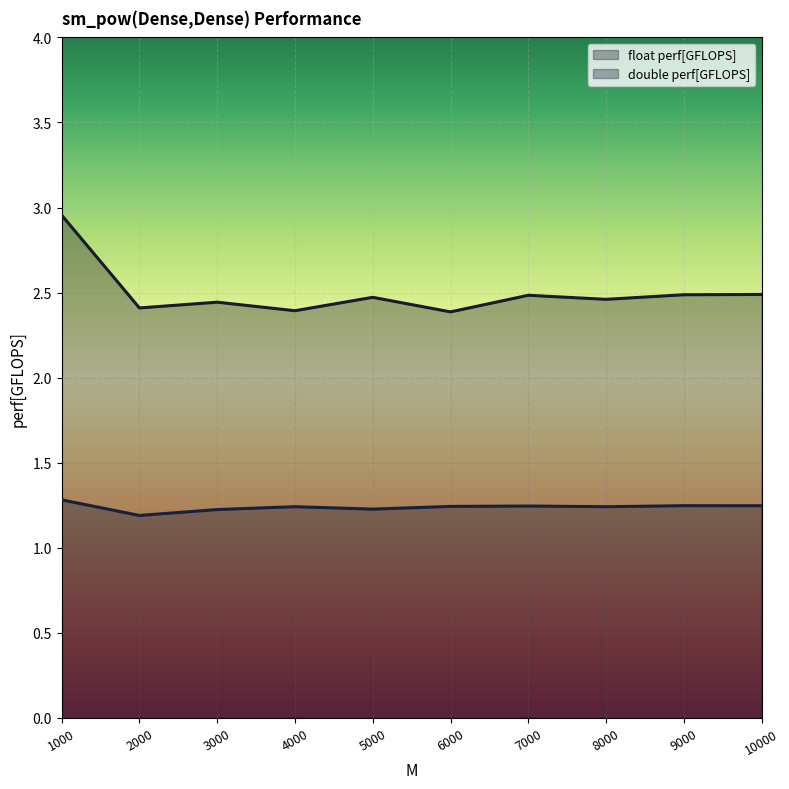

How many interior local peaks does the float perf[GFLOPS] series have?

3